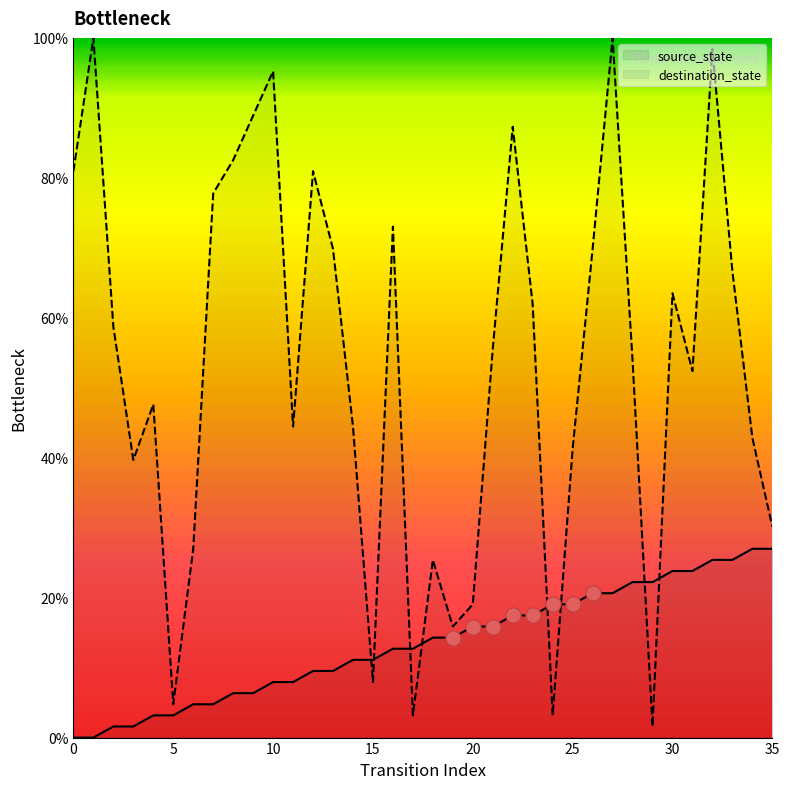

At which category is the sum across all series the highest?

32